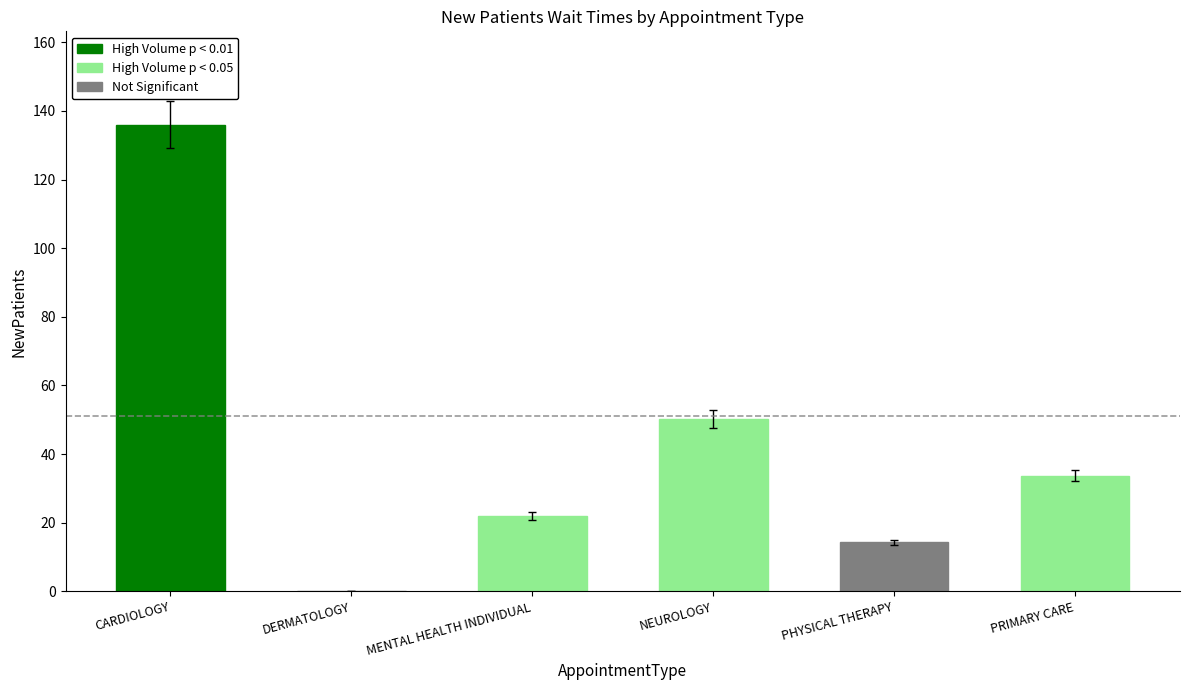

What is the sum of the values at NEUROLOGY and DERMATOLOGY?

50.2